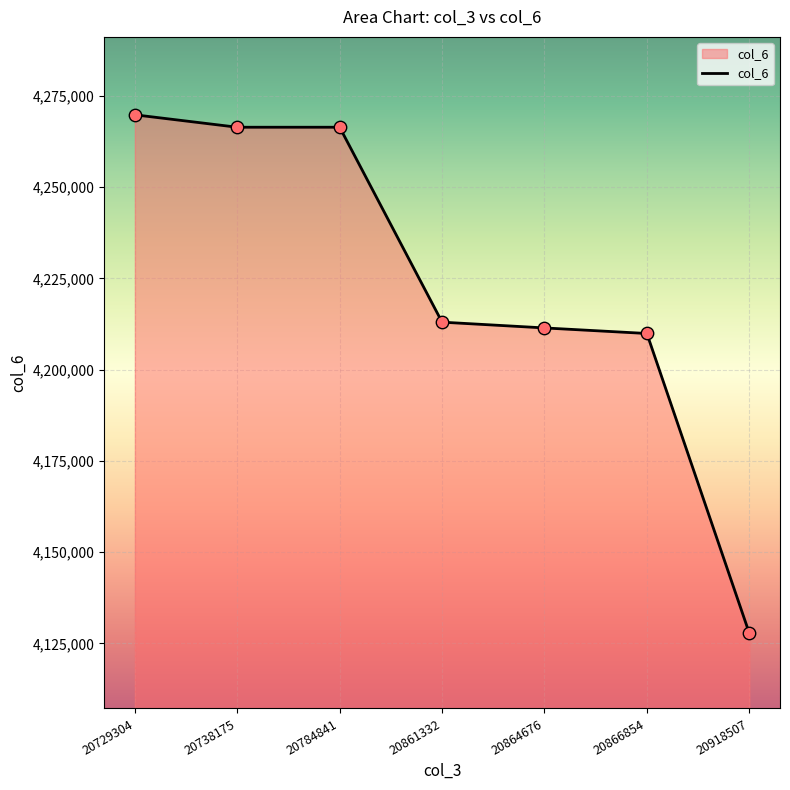

What is the change in value from 20738175 to 20918507?

-138615